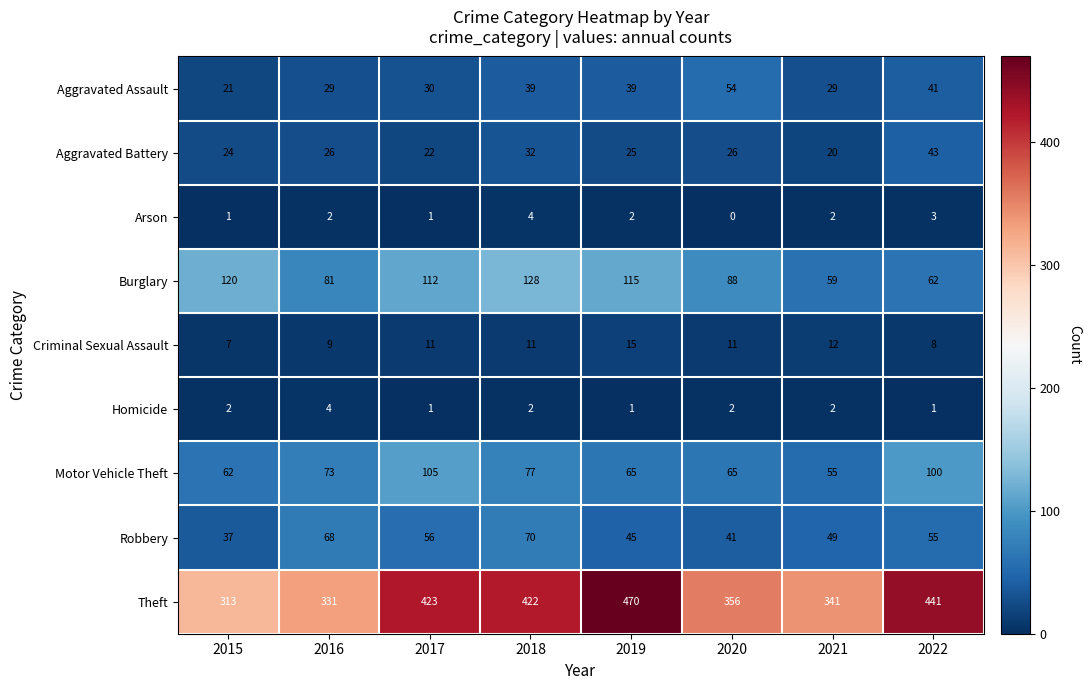

What is the total value across all series at 2019?

777